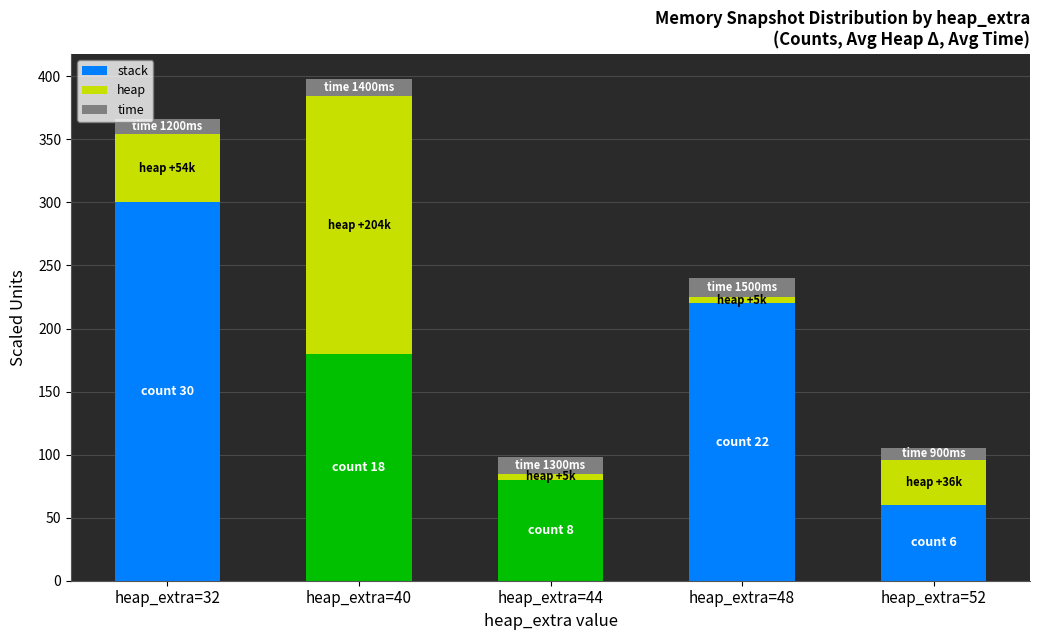

What is the total value across all series at heap_extra=40?

398